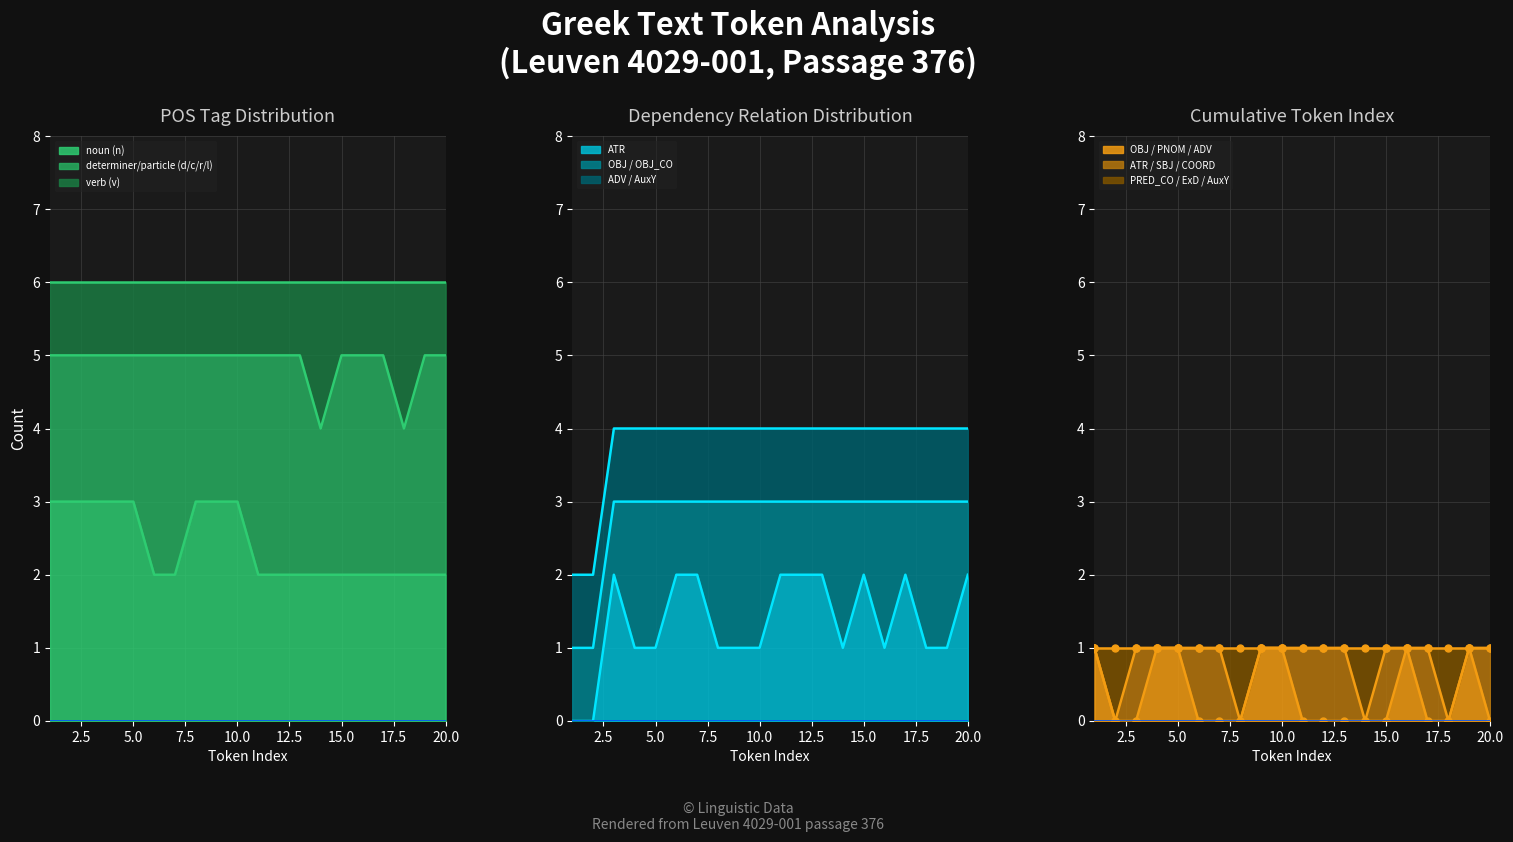

Between 3 and 2, which is larger?

3